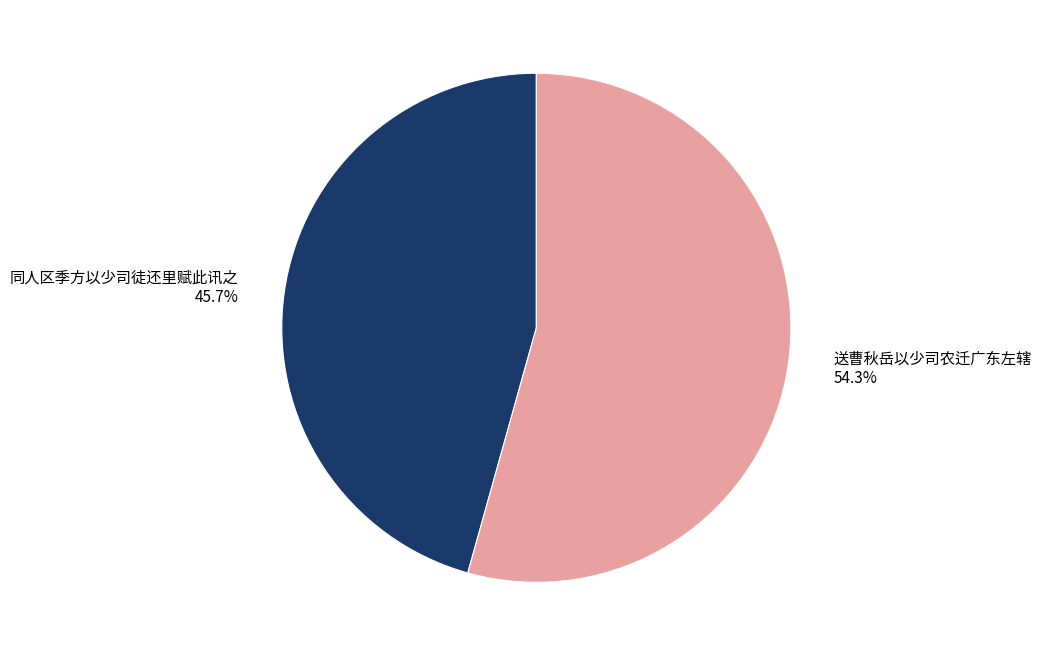

What percentage do 送曹秋岳以少司农迁广东左辖 and 同人区季方以少司徒还里赋此讯之 together represent?

100.0%